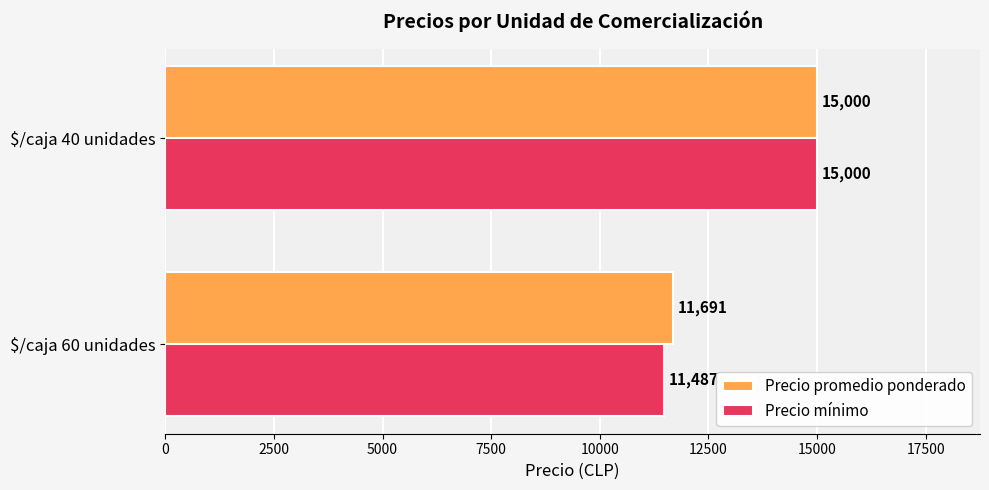

At which category is the sum across all series the highest?

$/caja 40 unidades